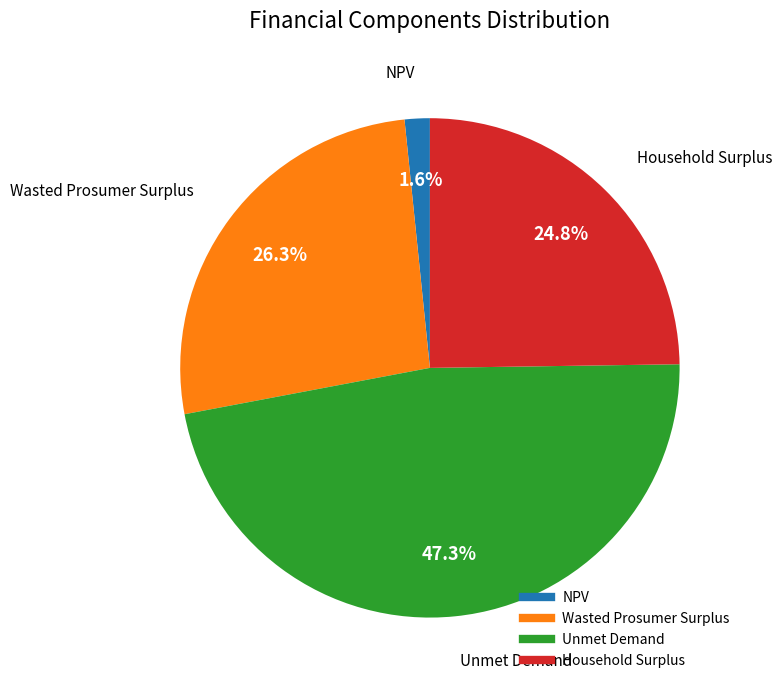

To the nearest percent, what percentage of the pie is Household Surplus?

25%